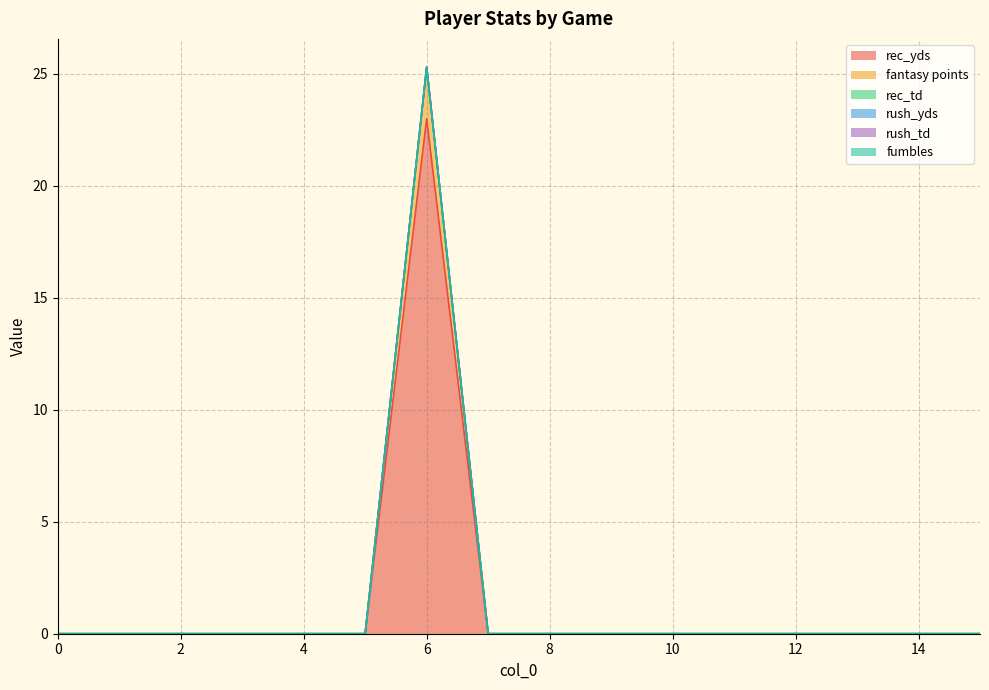

True or false: fantasy points and fumbles intersect in this chart.

False